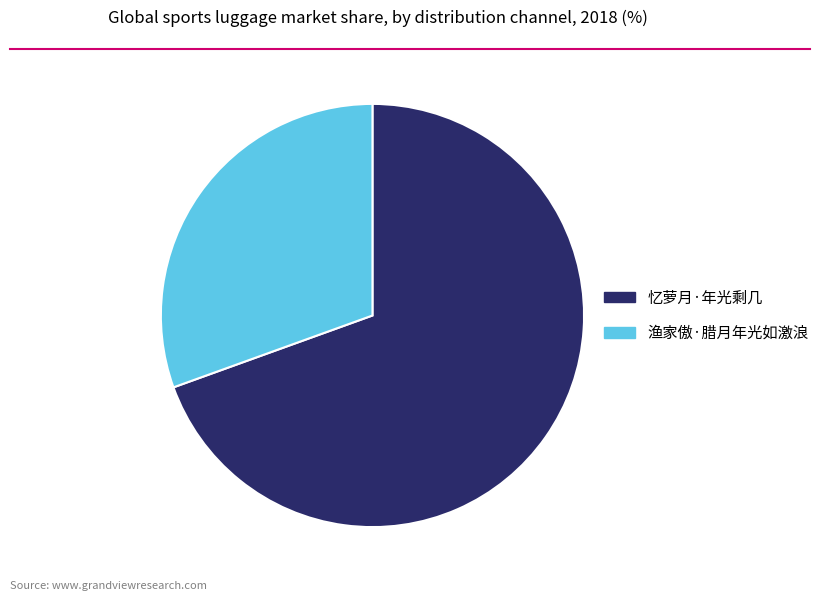

Which category has the biggest portion of the pie?

忆萝月·年光剩几